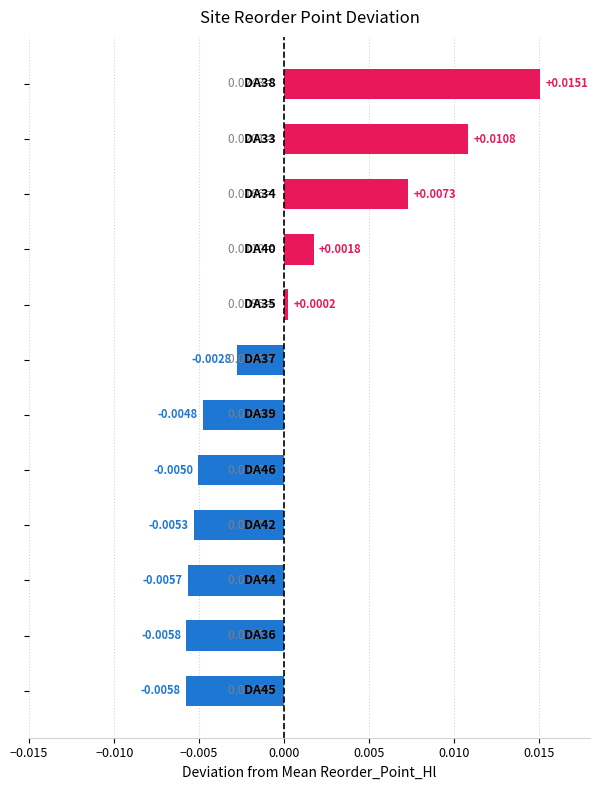

How many positive values are there?

5